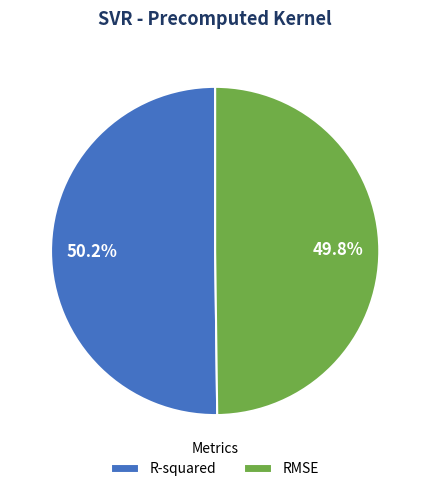

Is there any slice that represents more than half of the pie?

Yes